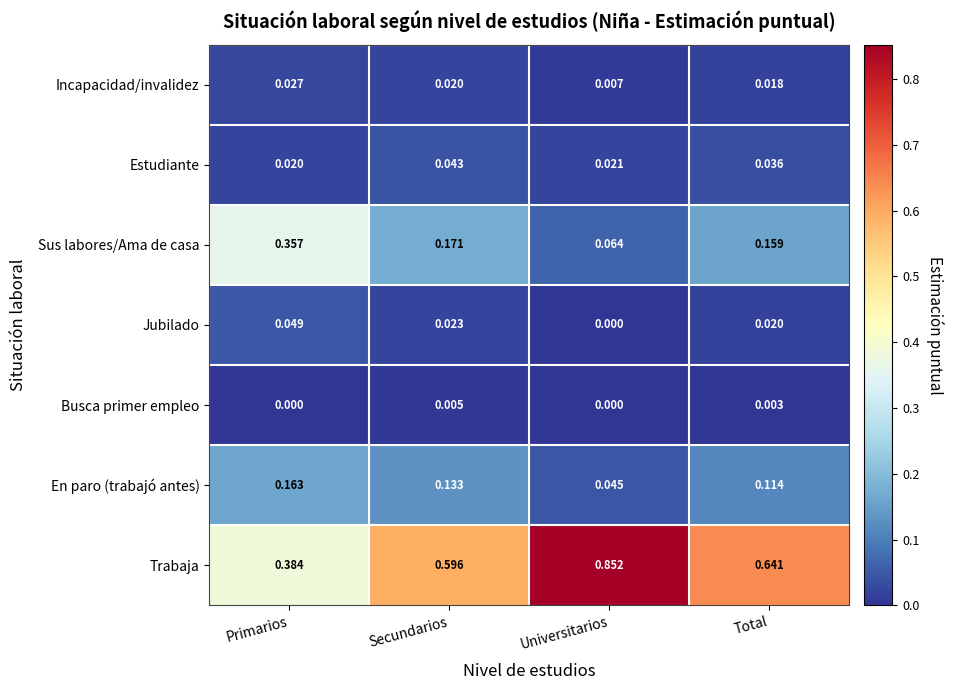

Which label corresponds to the largest value in the chart?

Universitarios